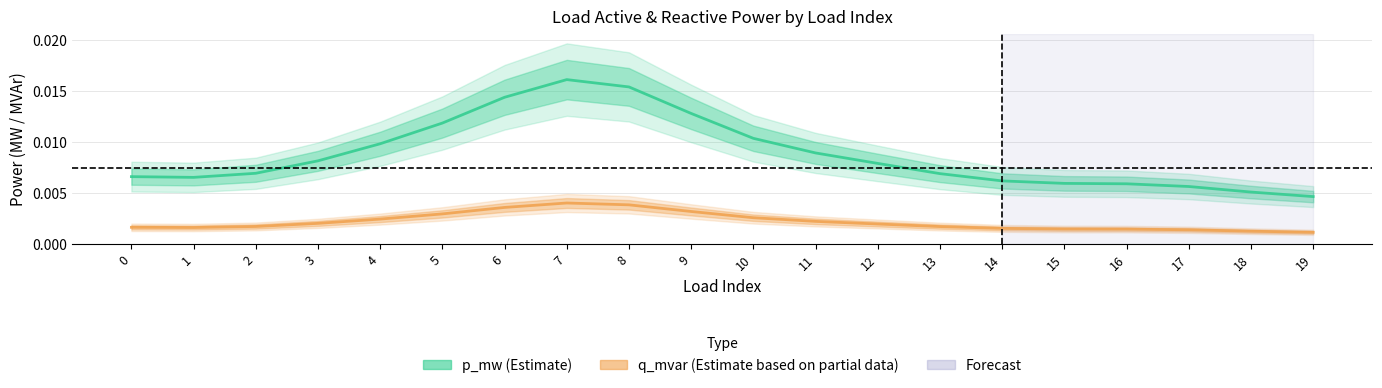

Which series changed the most between 7 and 11?

p_mw (Estimate)